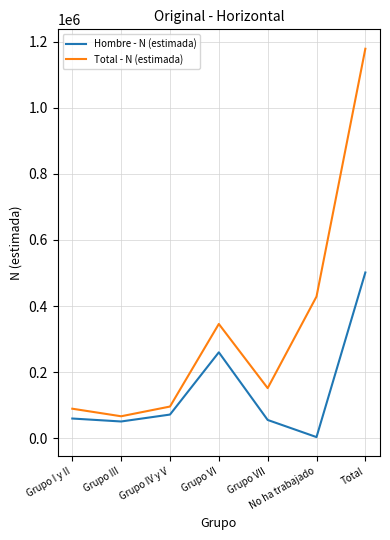

Rank the series by their maximum value, from highest to lowest.

Total - N (estimada), Hombre - N (estimada)